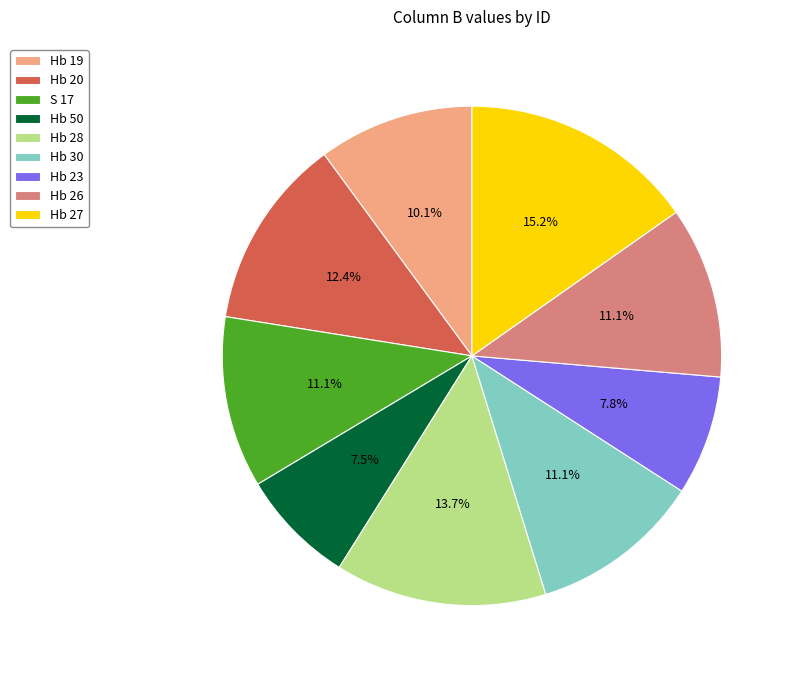

Does S 17 represent more than half of the total?

No